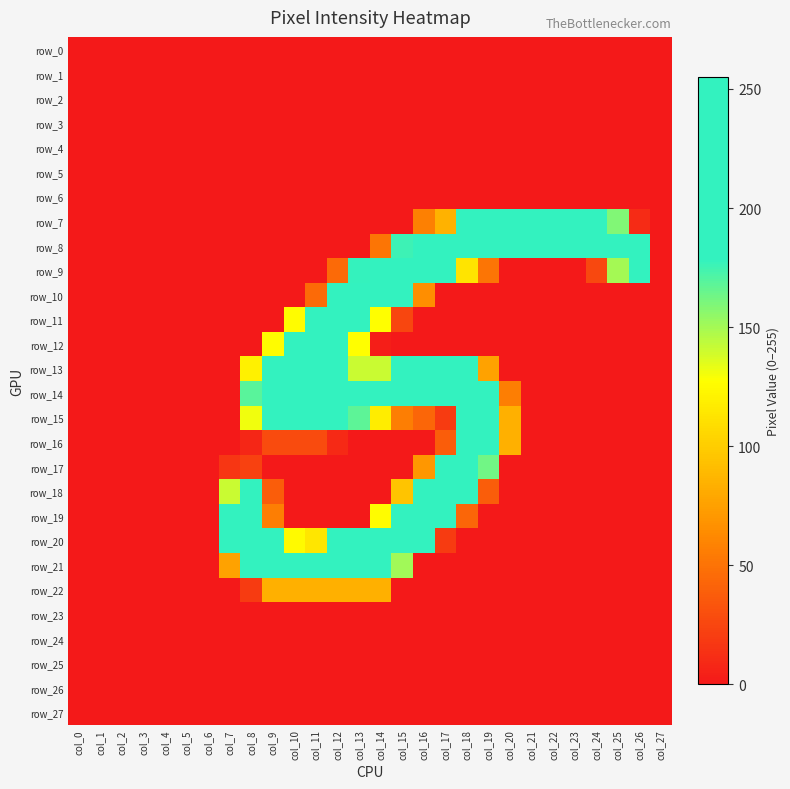

List the series in order of their peak value, highest first.

row_9, row_13, row_21, row_8, row_12, row_14, row_15, row_16, row_17, row_20, row_10, row_11, row_18, row_19, row_7, row_22, row_0, row_1, row_2, row_3, row_4, row_5, row_6, row_23, row_24, row_25, row_26, row_27